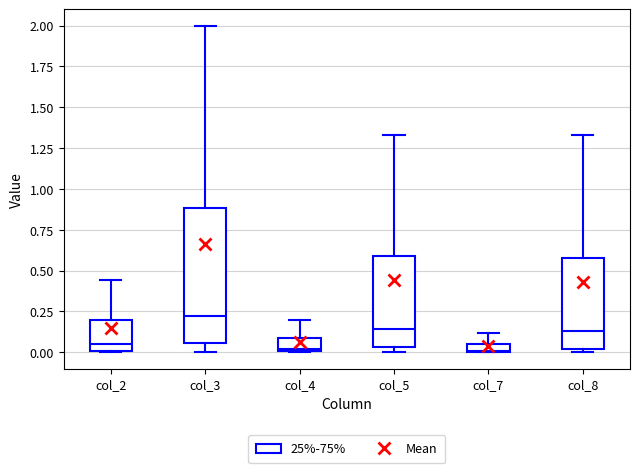

Where is the lower edge of the box for col_4 on the y-axis? The values are not printed on the chart, so give them approximately, as read against the axis.

0.00